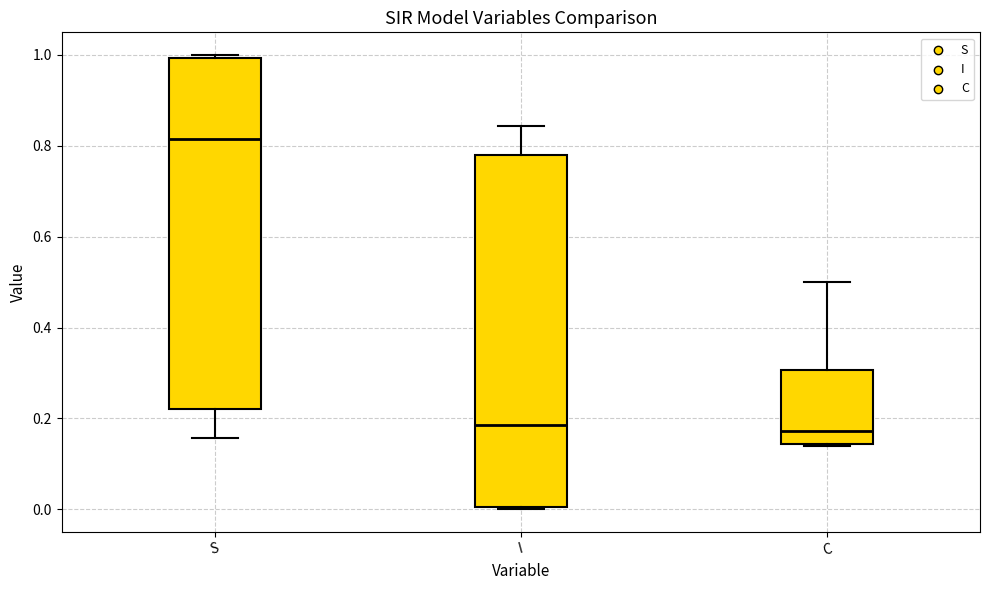

Where does the upper whisker of the box for I end on the y-axis? The values are not printed on the chart, so give them approximately, as read against the axis.

0.84